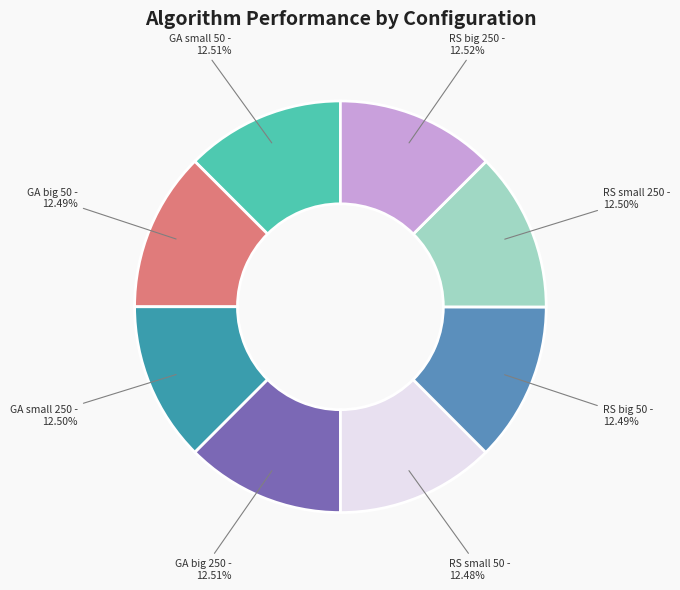

To the nearest percent, what is the average slice percentage?

12%